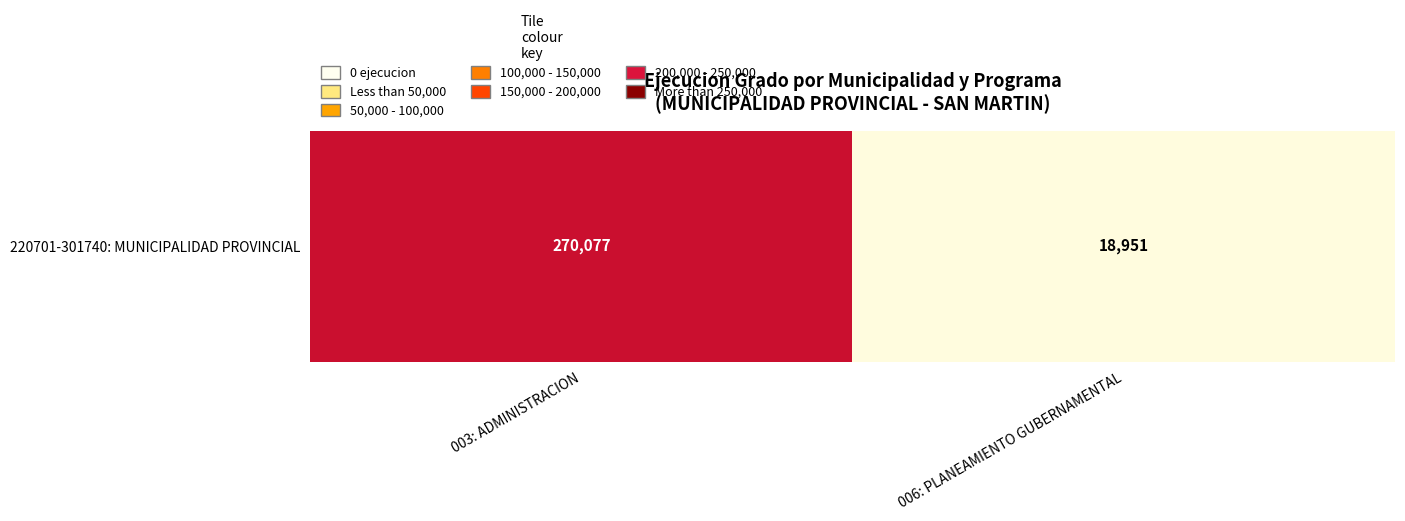

What is the difference between the values at 006: PLANEAMIENTO GUBERNAMENTAL and 003: ADMINISTRACION?

251126